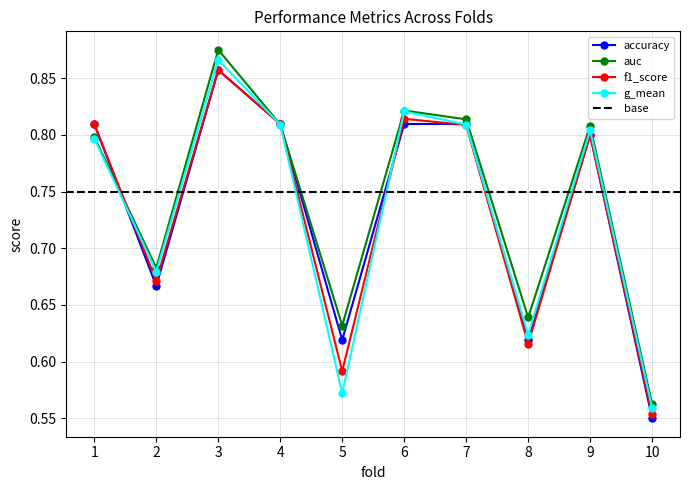

At which category is the sum across all series the highest?

3